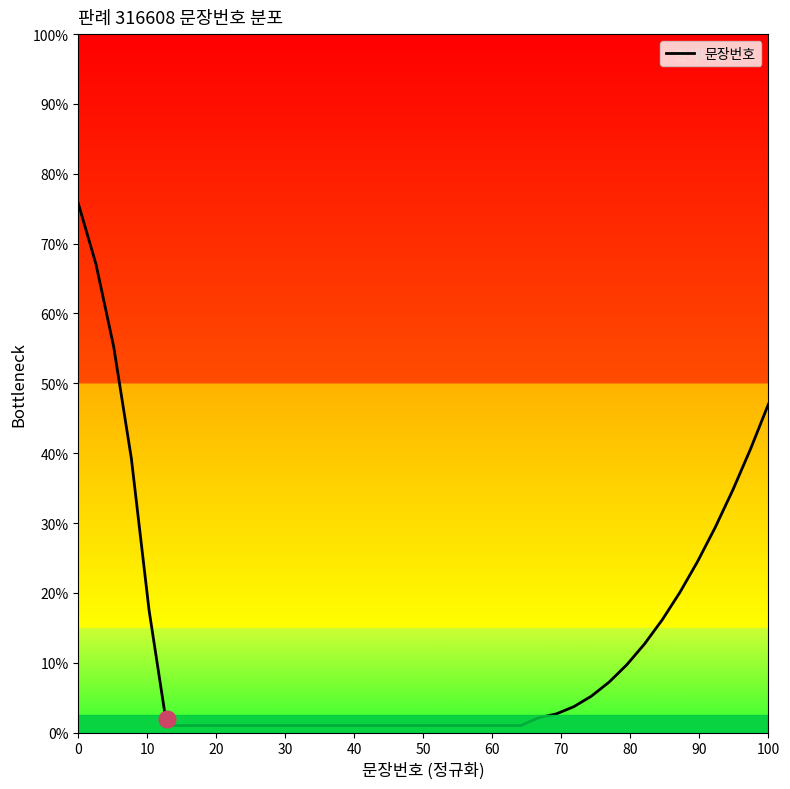

What is the difference between the maximum and minimum values?

74.8